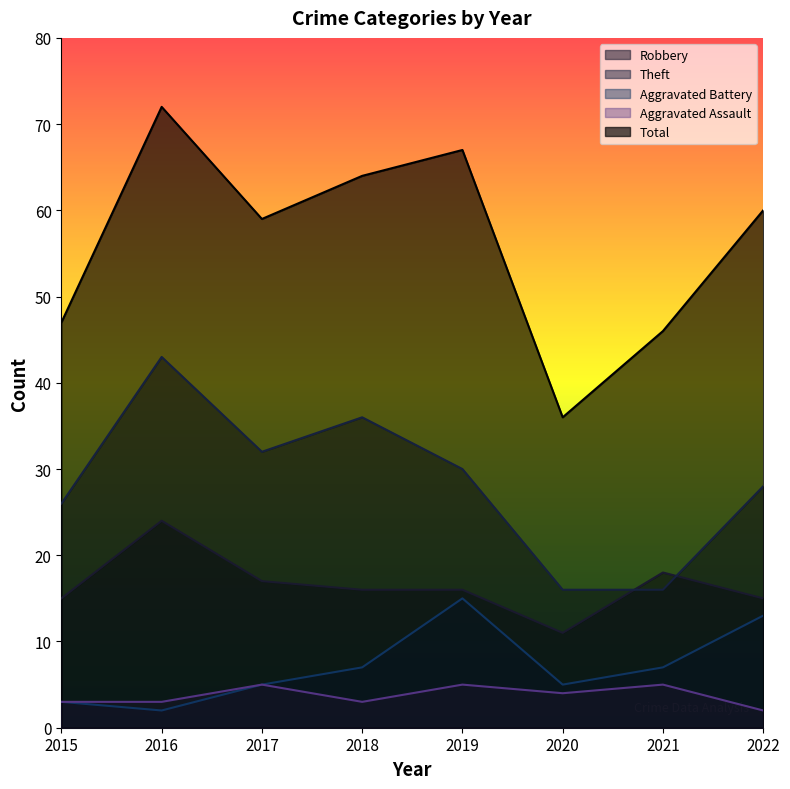

Reading left to right, extract all data points from this chart.

Robbery: 15	24	17	16	16	11	18	15
Theft: 26	43	32	36	30	16	16	28
Aggravated Battery: 3	2	5	7	15	5	7	13
Aggravated Assault: 3	3	5	3	5	4	5	2
Total: 47	72	59	64	67	36	46	60